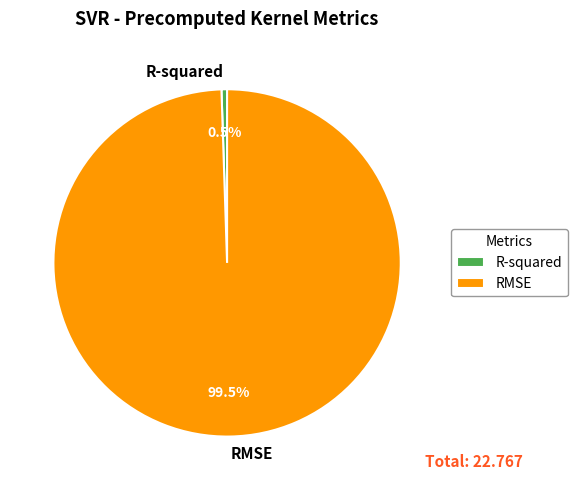

Rank the categories by value from lowest to highest.

R-squared, RMSE